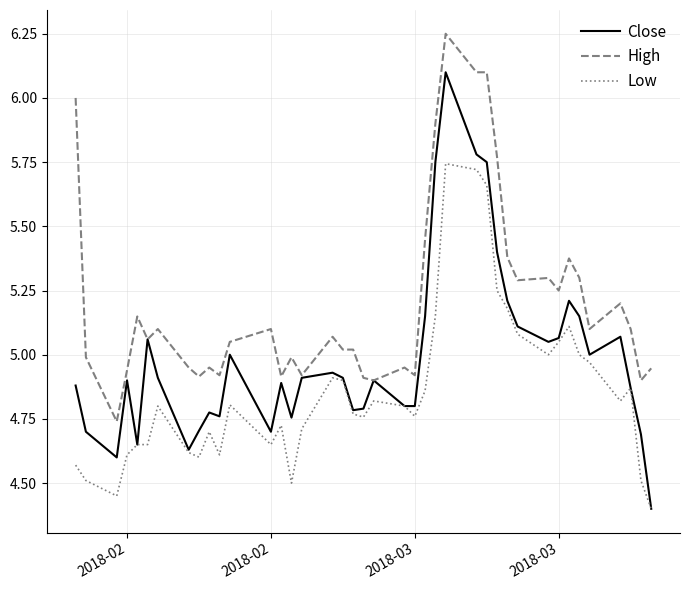

Which series has the widest spread of values?

Close